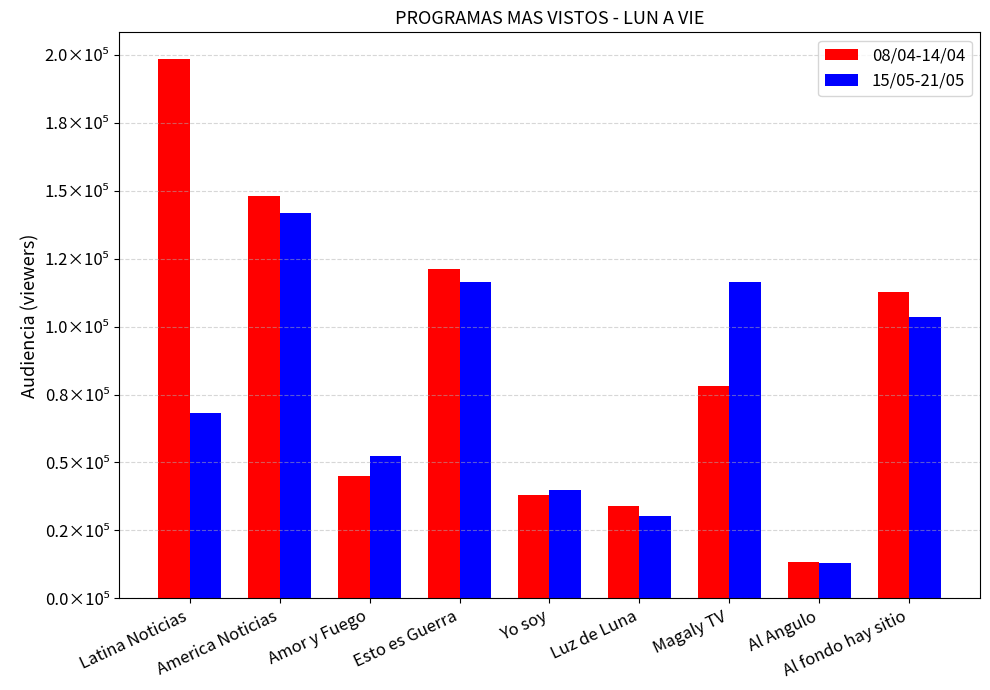

Are the bars grouped side by side (vs. stacked)?

Yes